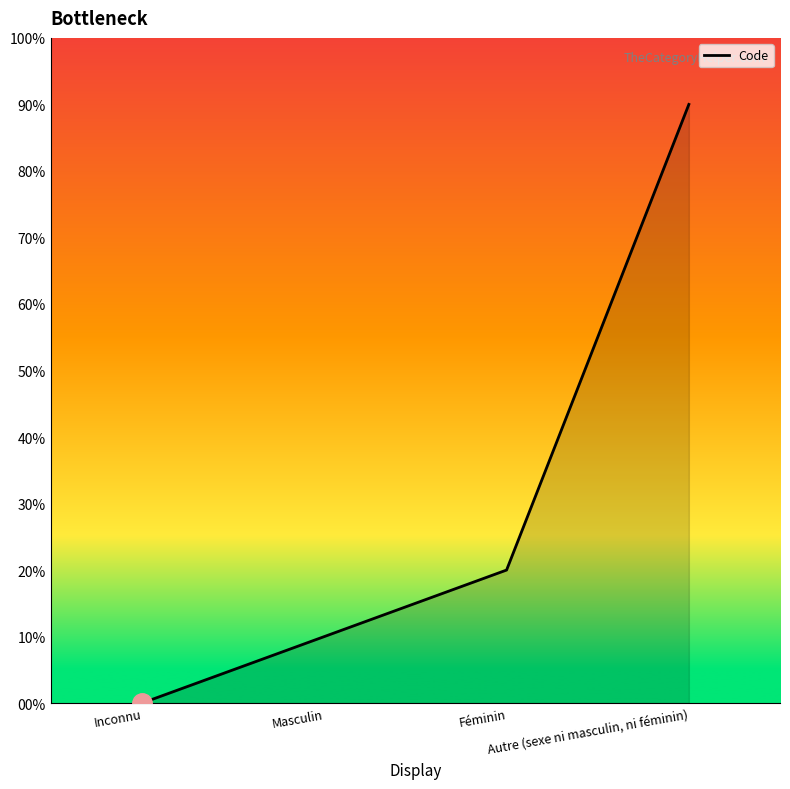

Does the chart have visible grid lines?

No